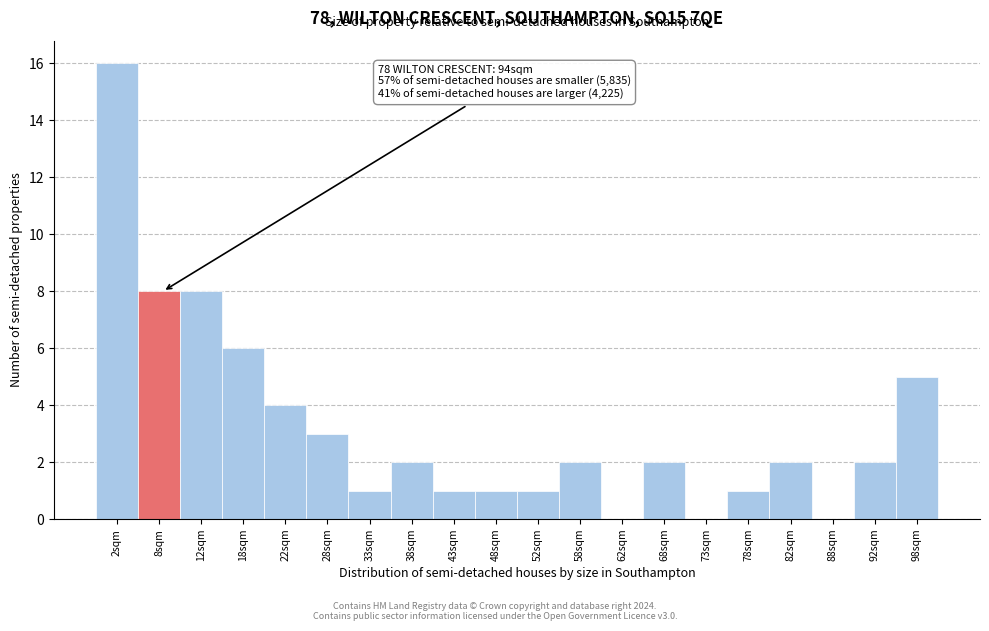

Reading right to left, list all the values displayed in this chart.

98sqm=5	92sqm=2	88sqm=0	82sqm=2	78sqm=1	73sqm=0	68sqm=2	62sqm=0	58sqm=2	52sqm=1	48sqm=1	43sqm=1	38sqm=2	33sqm=1	28sqm=3	22sqm=4	18sqm=6	12sqm=8	8sqm=8	2sqm=16